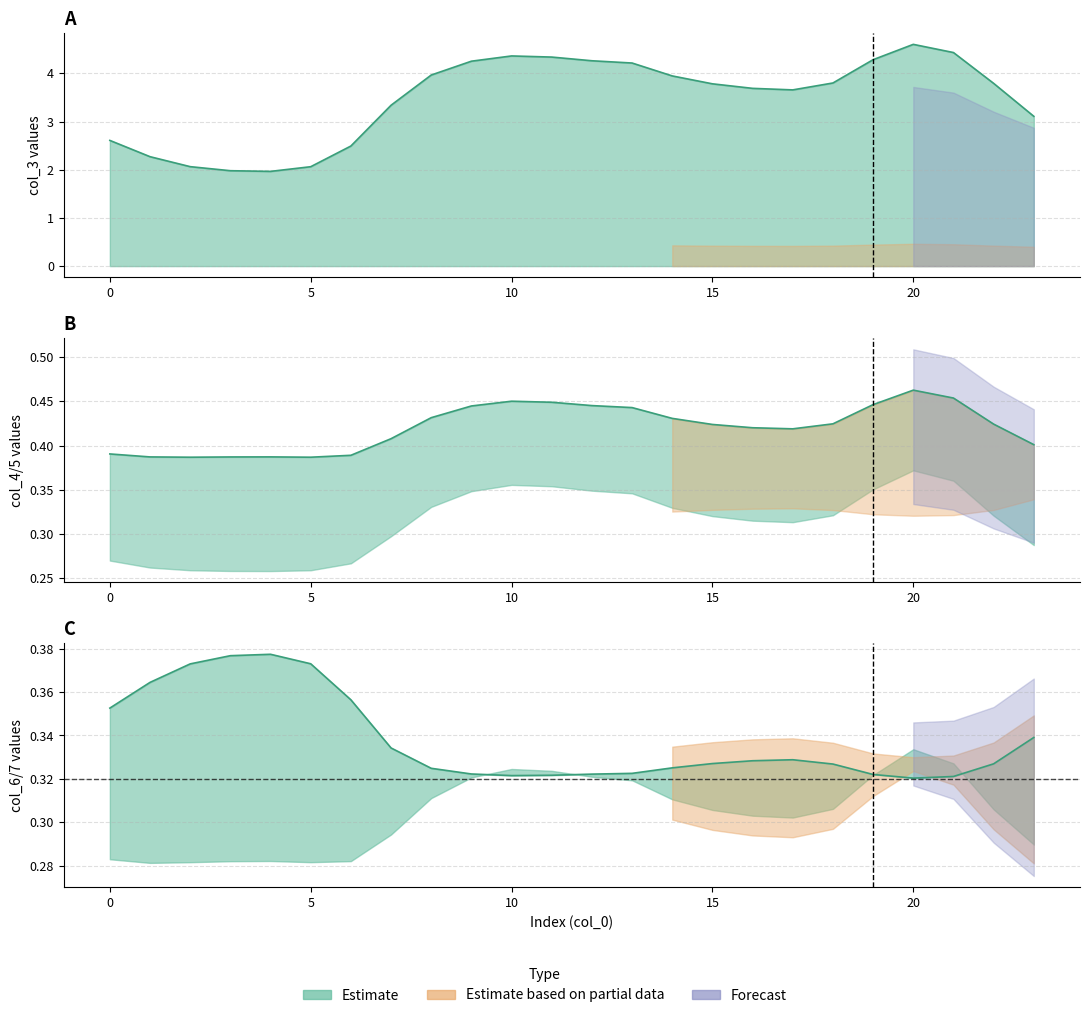

How many lines are shown in the chart?

3